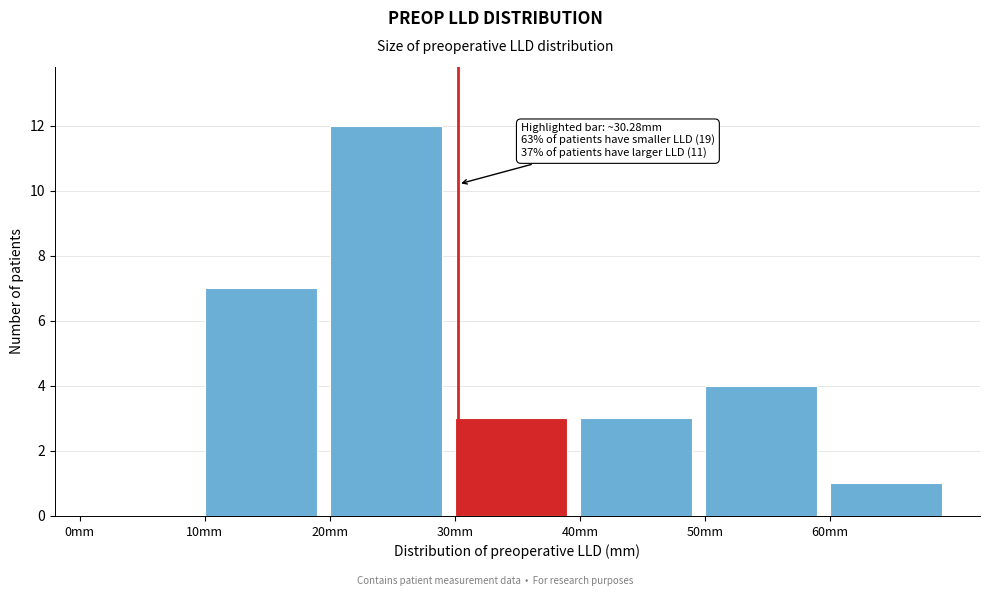

Which range on the x-axis has the tallest bar?

20 to 30